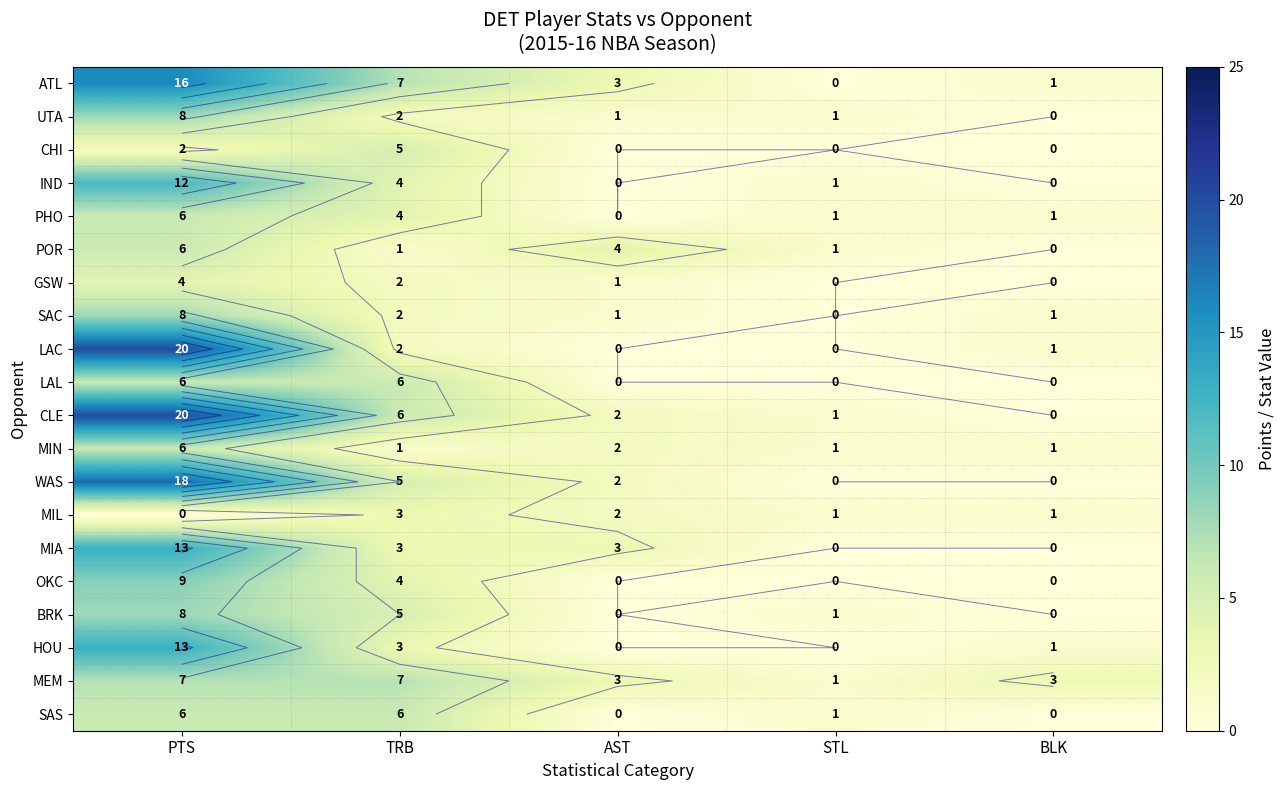

Which series has the largest range (max minus min)?

LAC